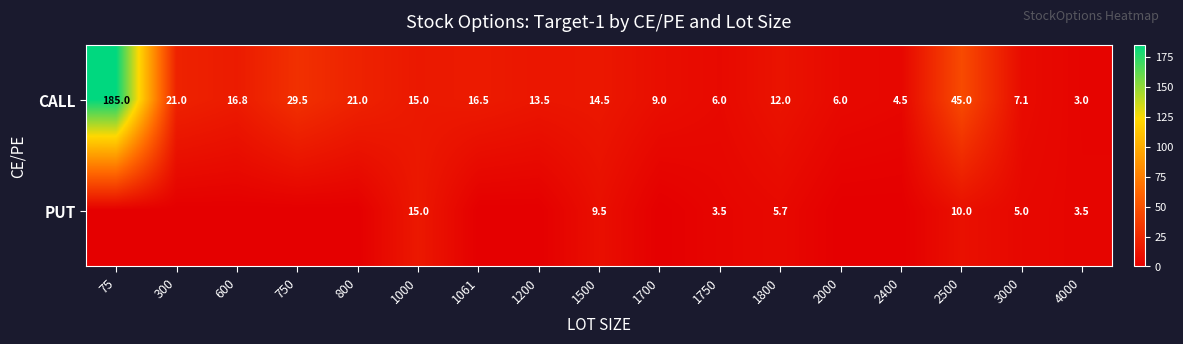

What is the difference between the second highest and minimum values in the CALL series?

42.0